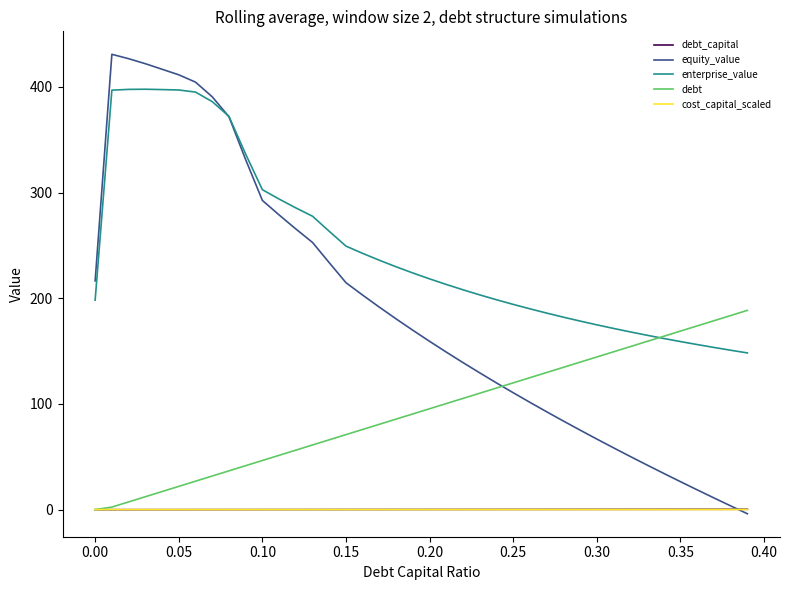

What is the greatest value displayed?

430.9